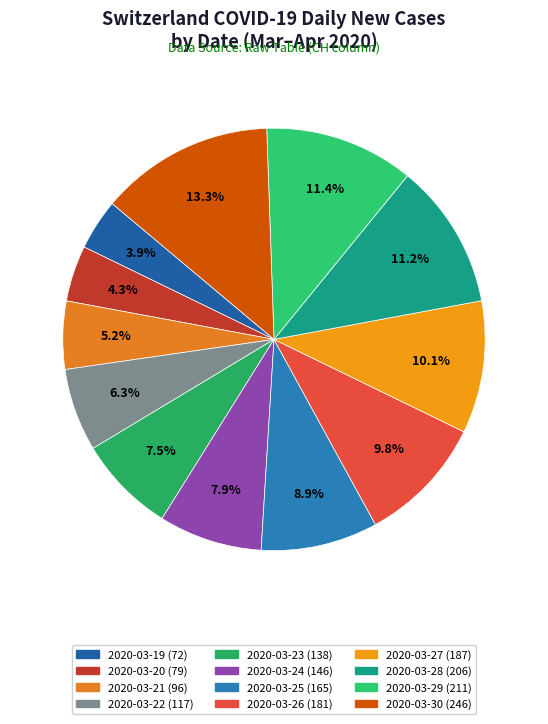

To the nearest percent, what percentage of the pie is 2020-03-22?

6%